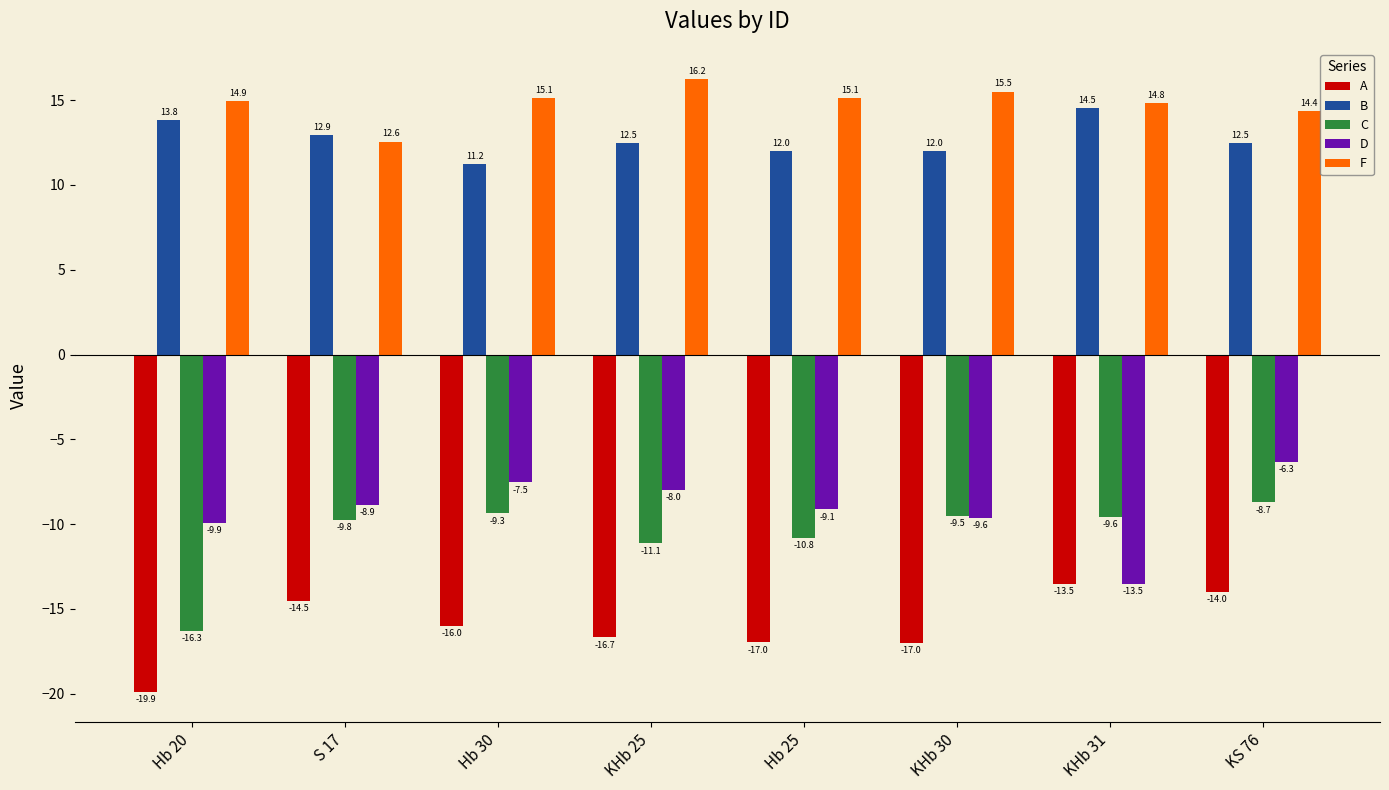

What position from the right is KHb 31?

2